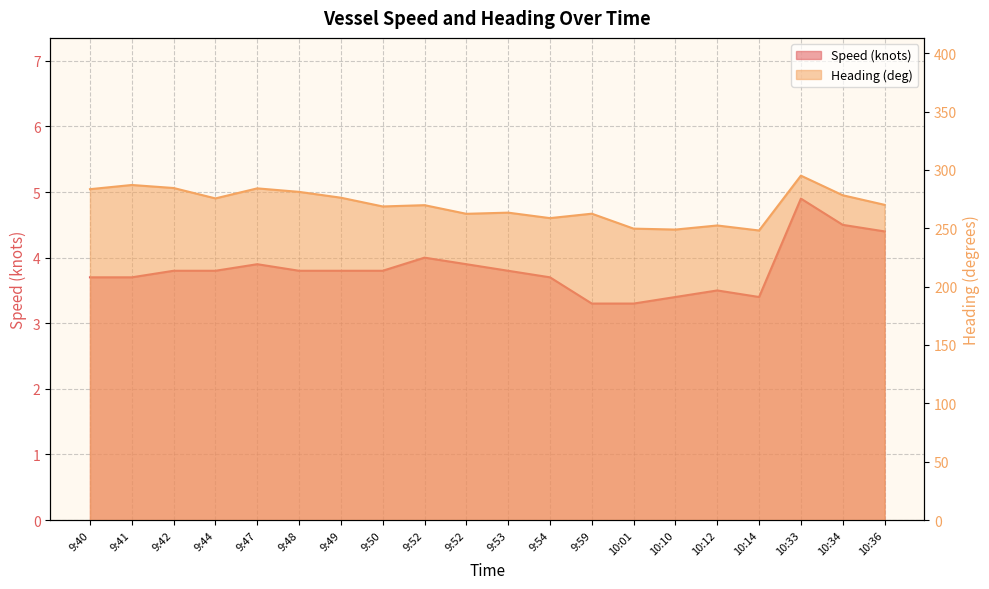

Rank the series by their maximum value, from lowest to highest.

Speed (knots), Heading (deg)